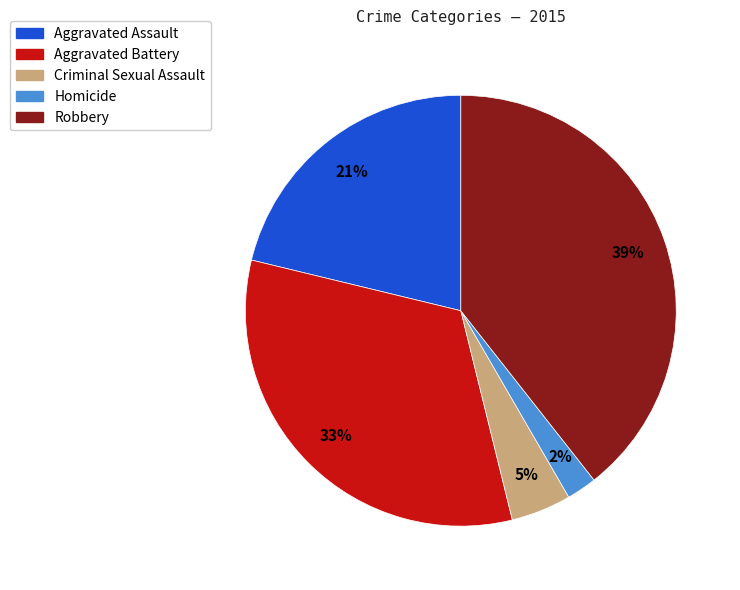

True or false: Aggravated Assault accounts for 14% of the total.

False